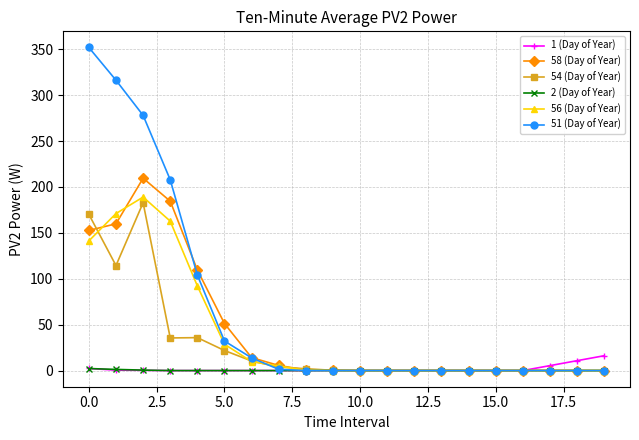

What is the value of the 54 (Day of Year) point at the 6th from the left?

21.9